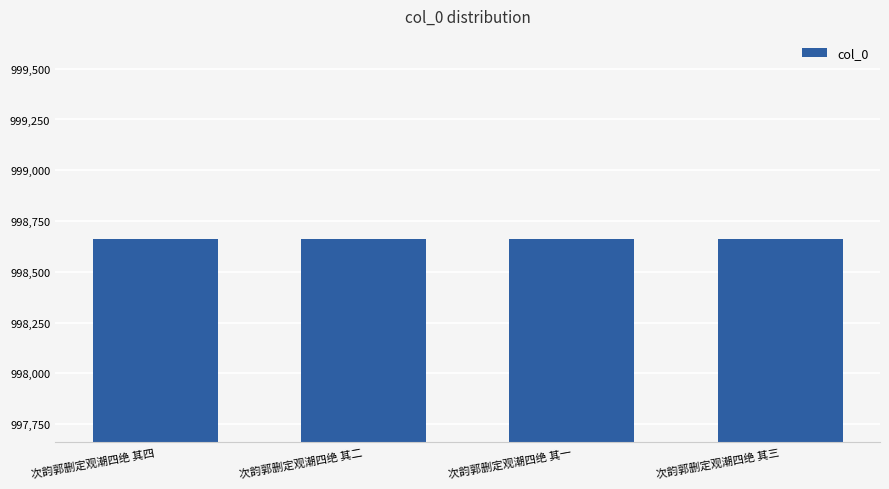

What is the value of the 4th bar from the left?

998663